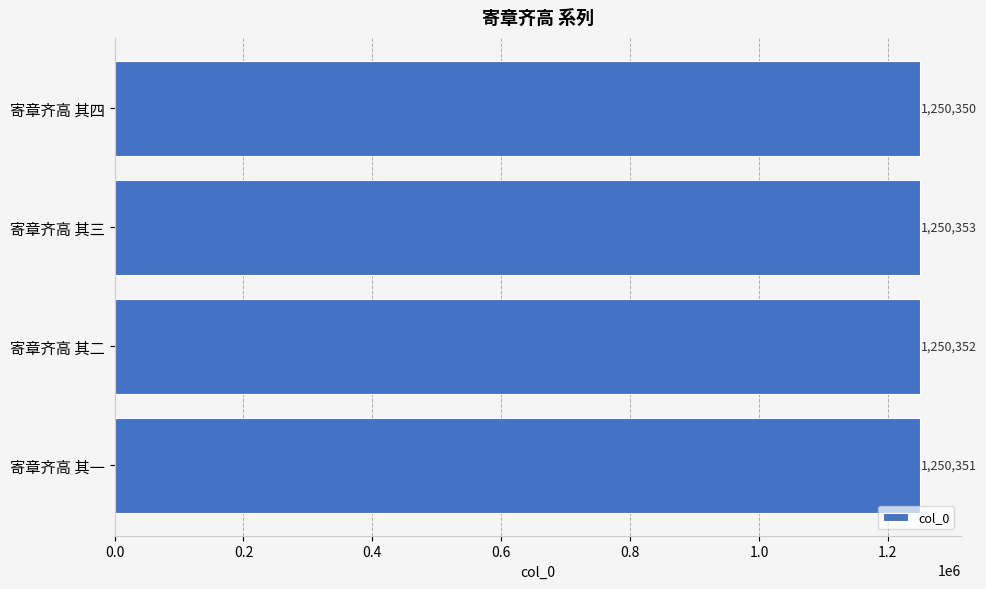

Rank the categories by value from lowest to highest.

寄章齐高 其四, 寄章齐高 其一, 寄章齐高 其二, 寄章齐高 其三